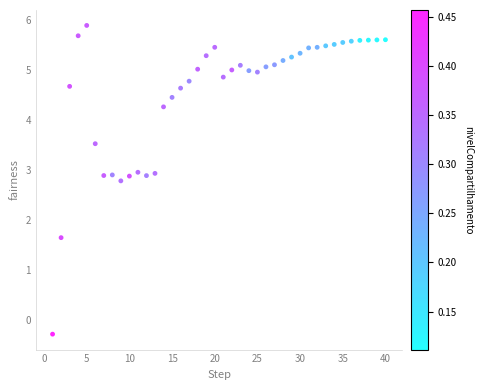

What Y value in the scatter plot is closest to 2?

1.6